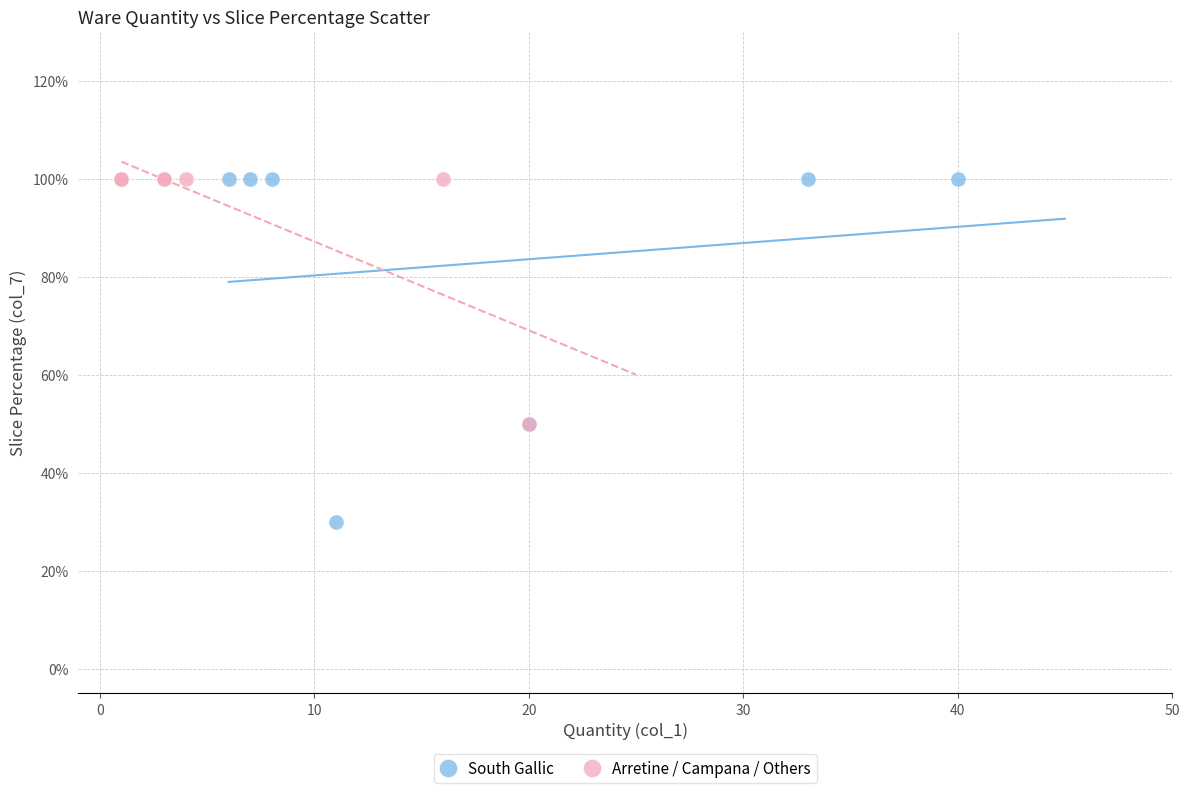

Which series reaches the minimum Y coordinate?

South Gallic